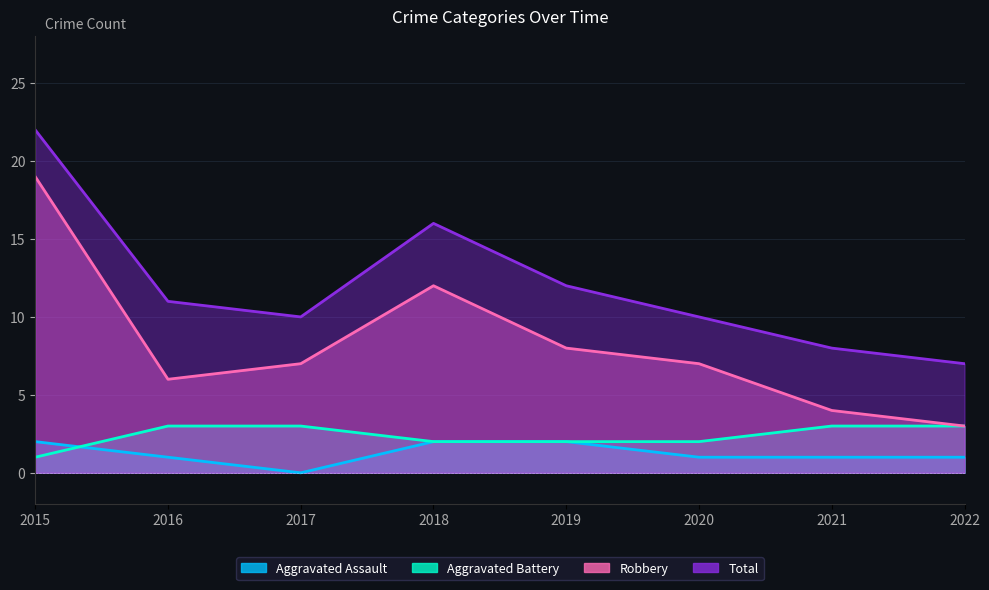

What is the value of the Total point at the 1st from the left?

22